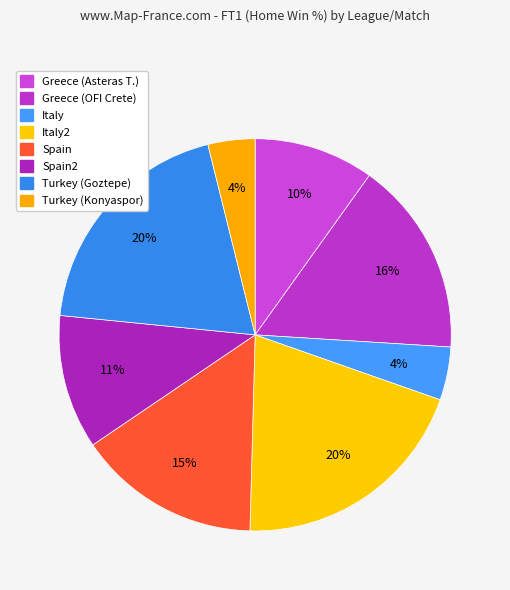

Is there a majority slice in this chart?

No